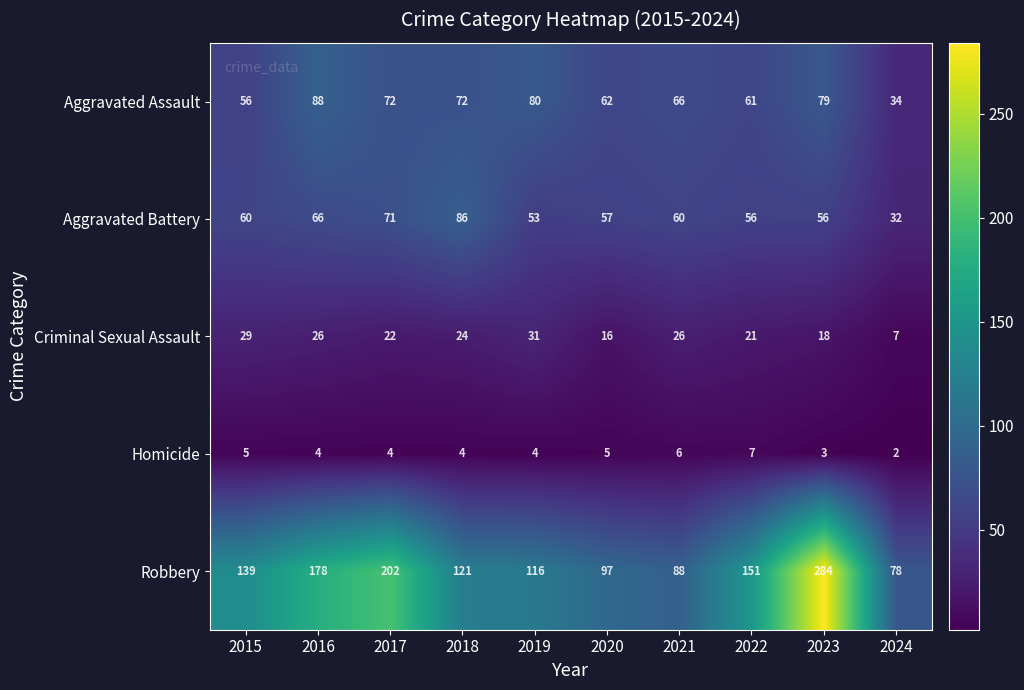

Which category has the lowest value in the Criminal Sexual Assault series?

2024